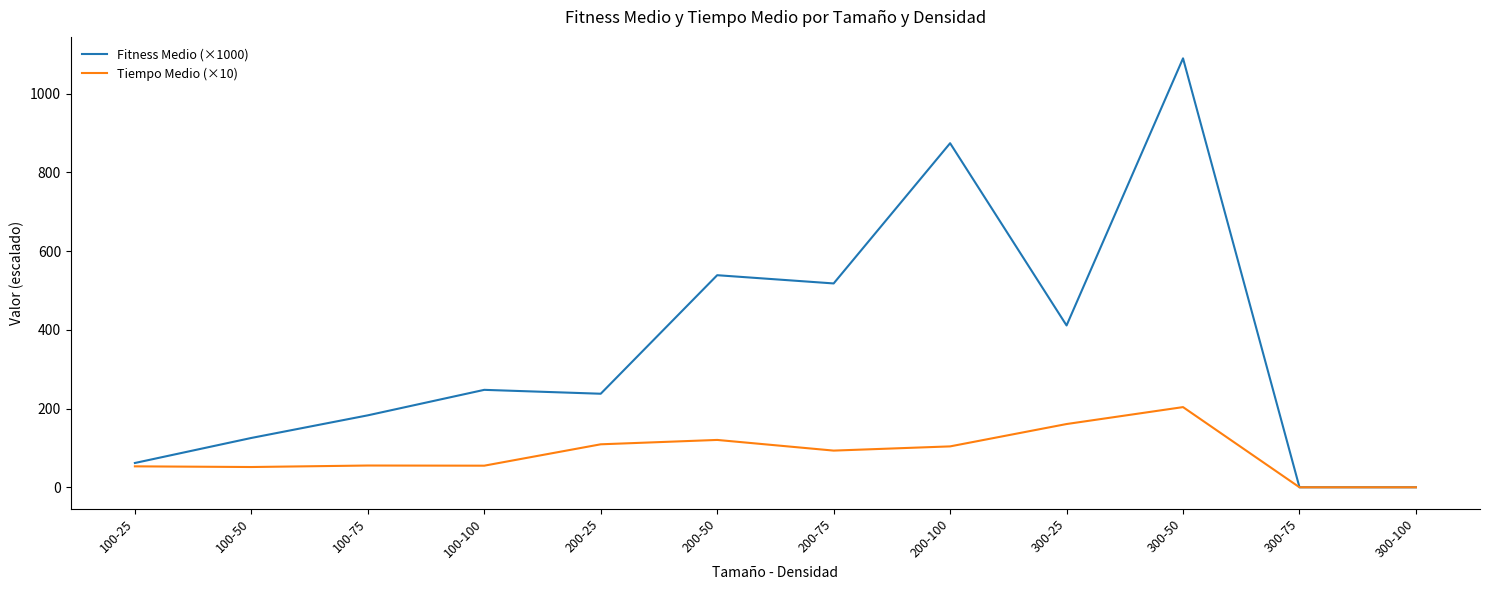

At which category does the chart reach its peak across all series?

300-50